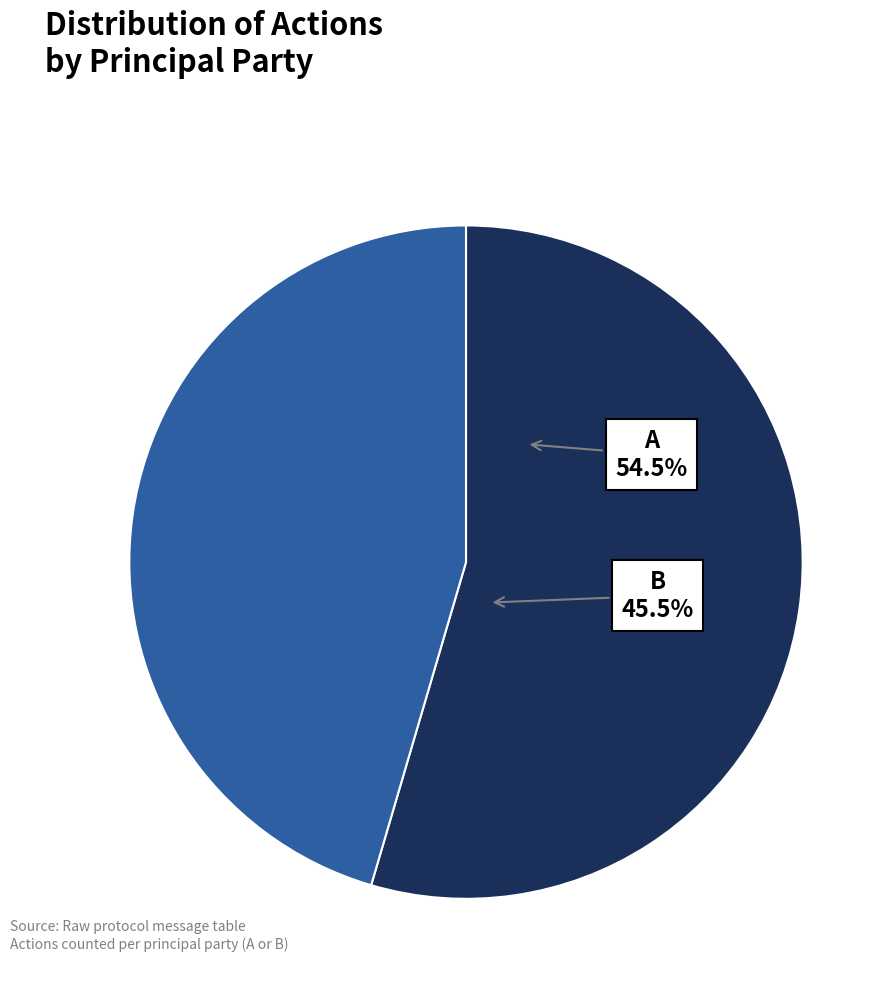

How many segments does this pie chart have?

2